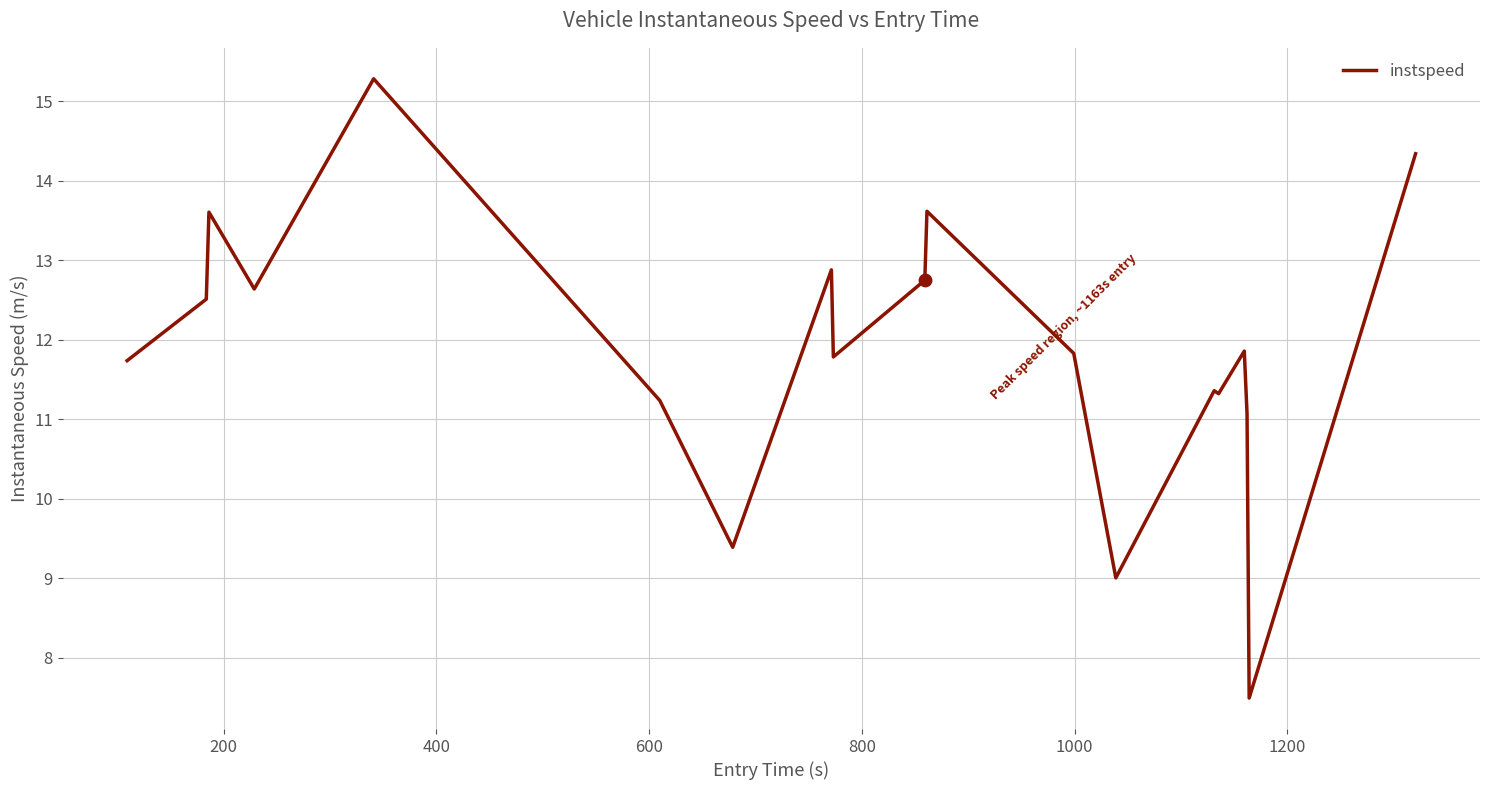

What is the difference between the maximum and minimum values?

7.8